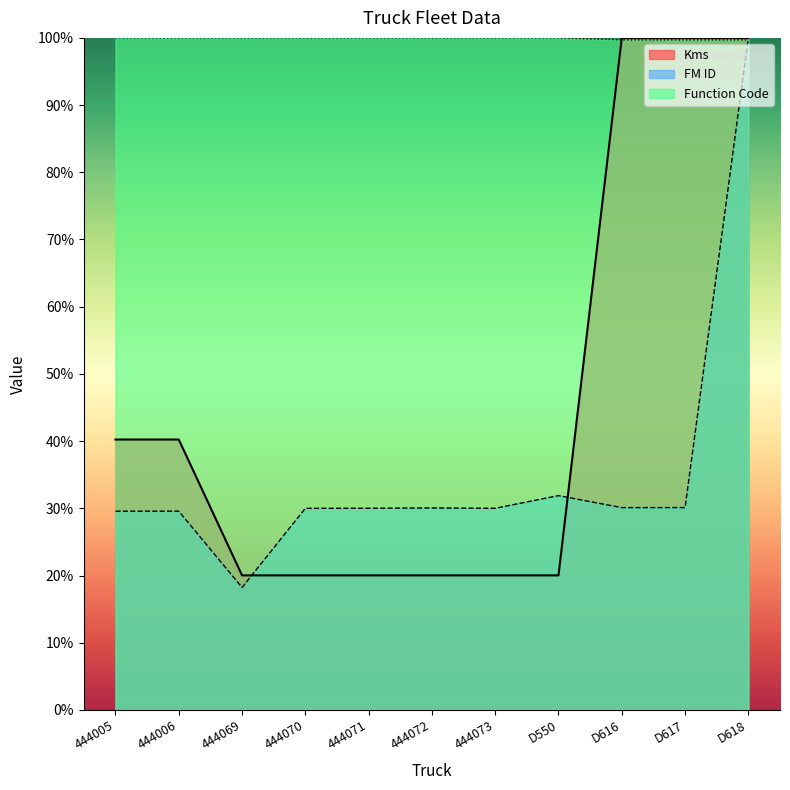

What are all the series names shown in the legend?

Kms, FM ID, Function Code